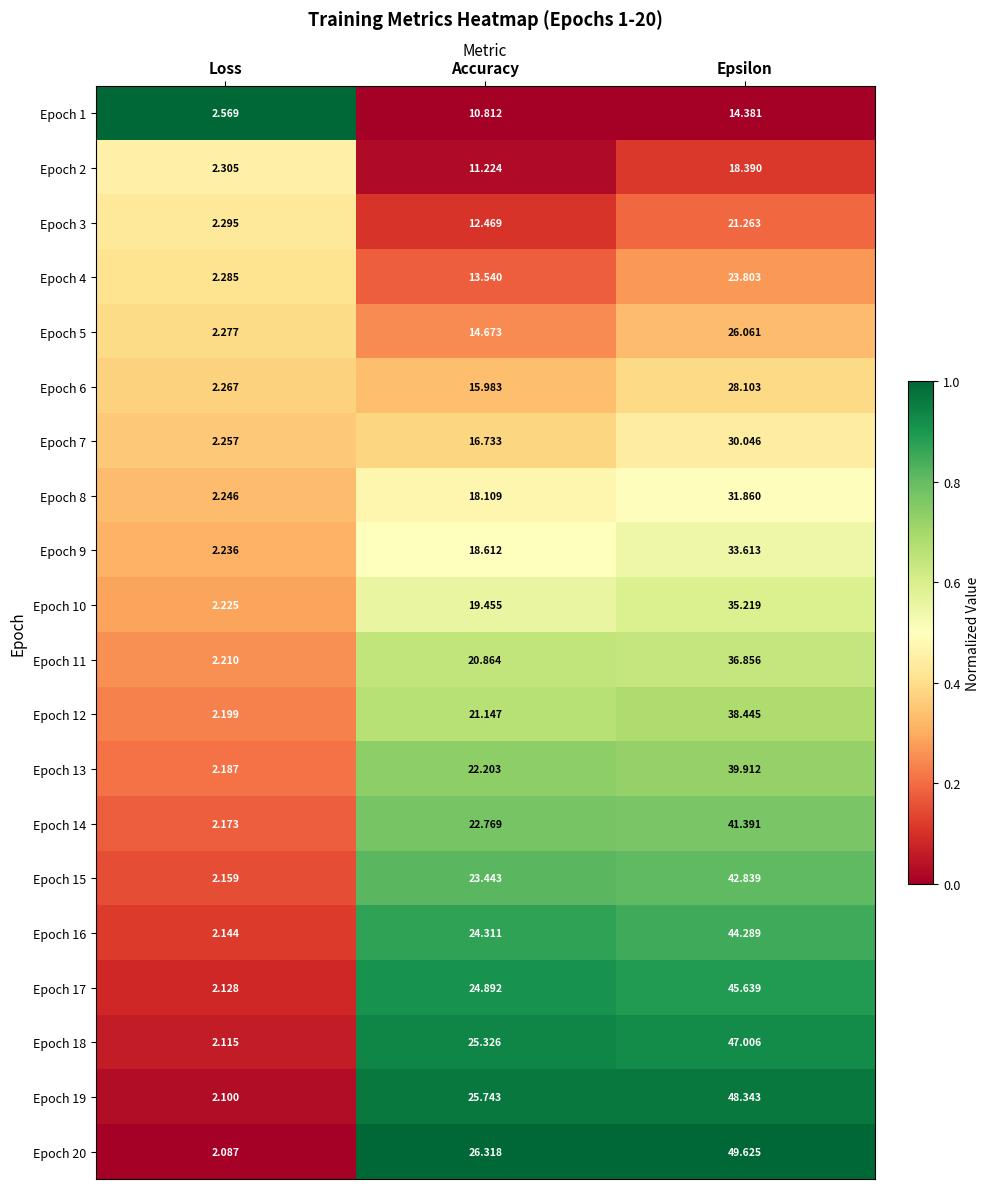

Where is Epoch 12 nearest to the value 20?

Accuracy